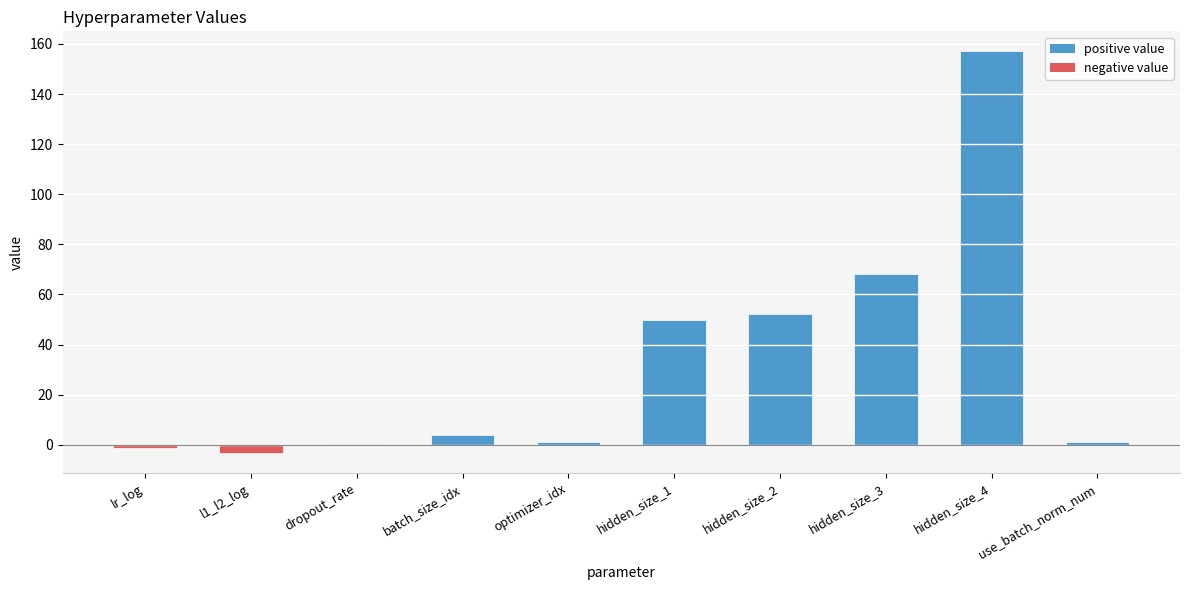

Read the value at lr_log.

-1.3